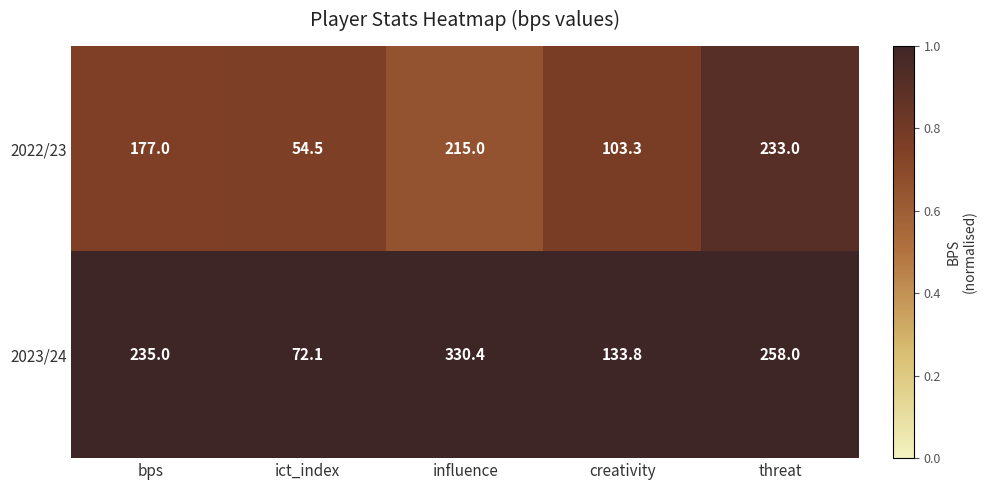

The 2023/24 series shows 99.3 at bps. True or false?

False